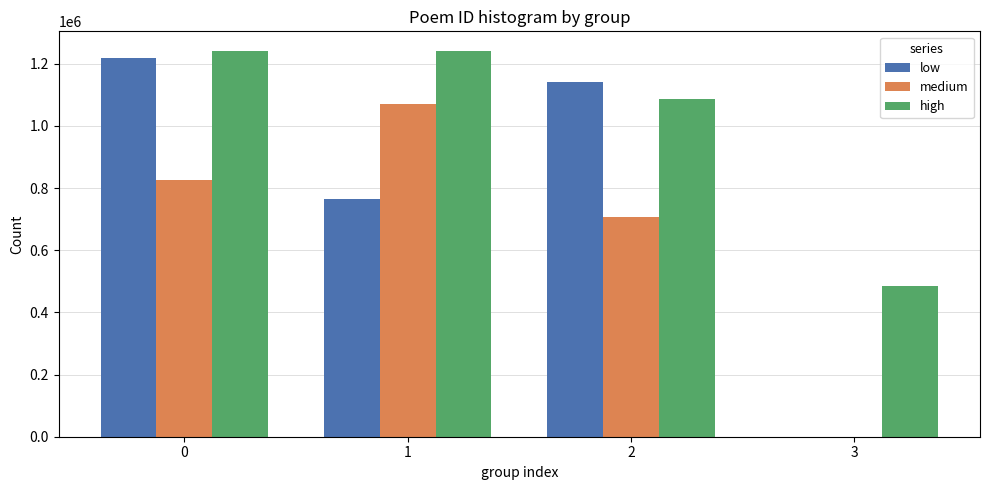

What are all the series names shown in the legend?

low, medium, high